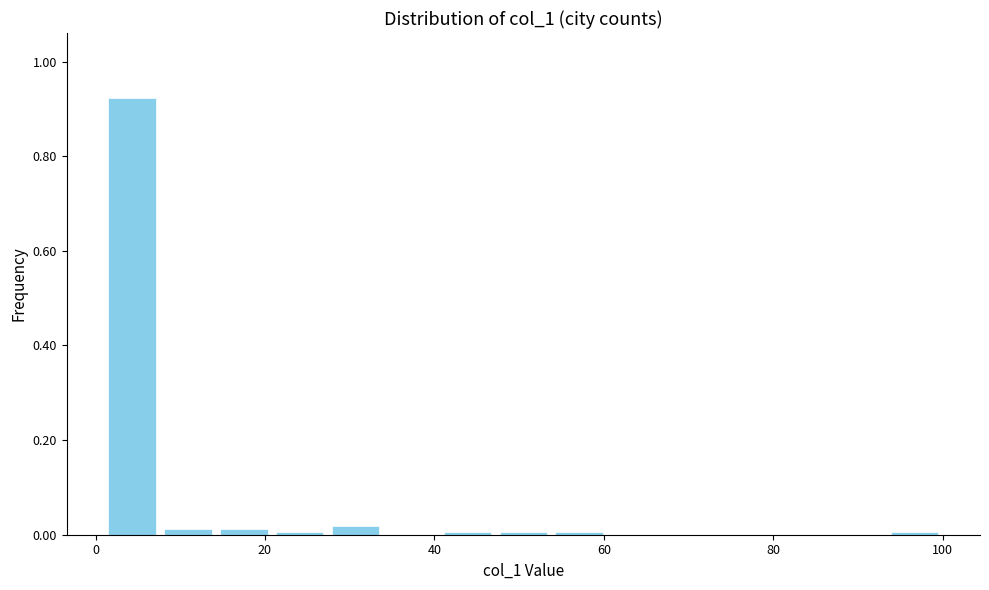

Around what value on the x-axis is the tallest bar? Give the approximate position of its centre, as read against the axis.

4